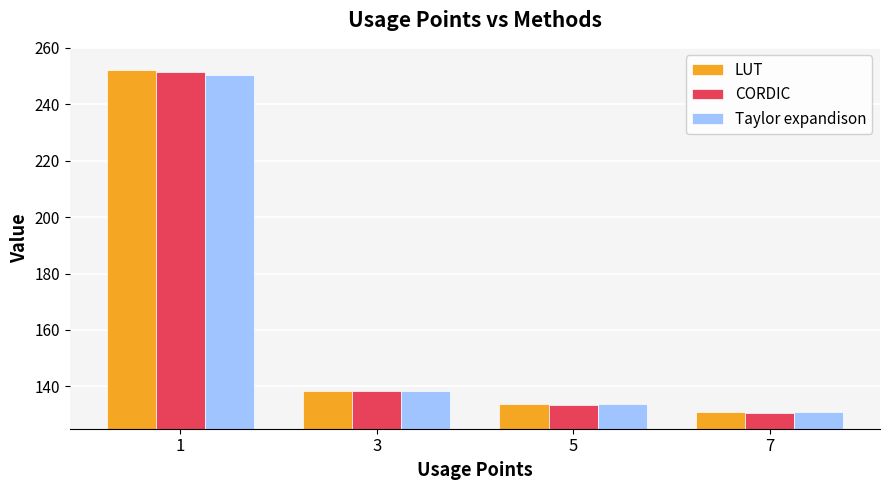

What are all the series names shown in the legend?

LUT, CORDIC, Taylor expandison